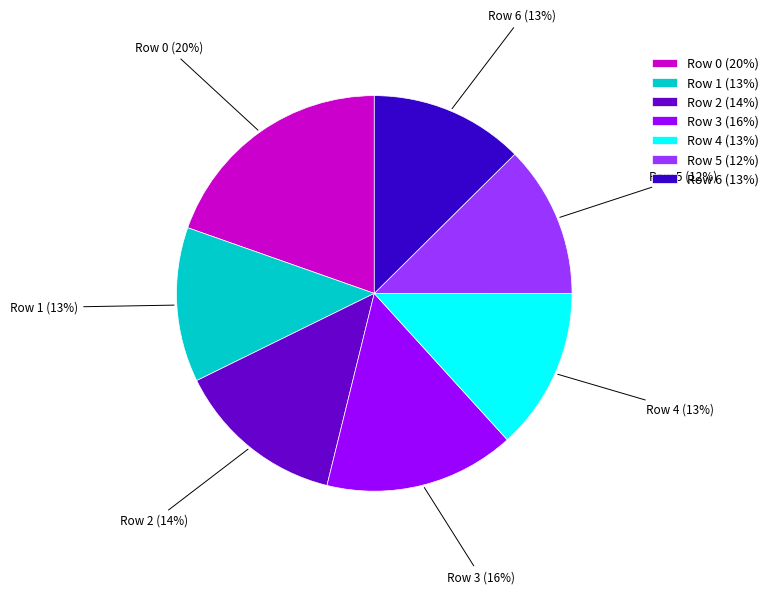

To the nearest percent, what percentage of the pie is Row 4?

13%